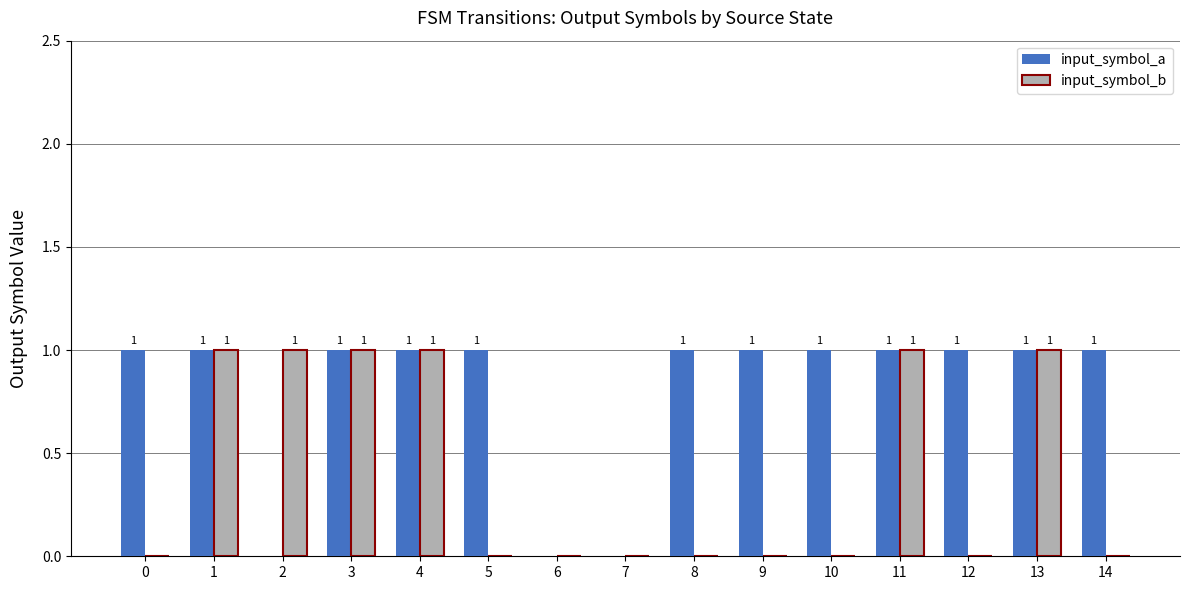

What is the sum of all input_symbol_b values?

6